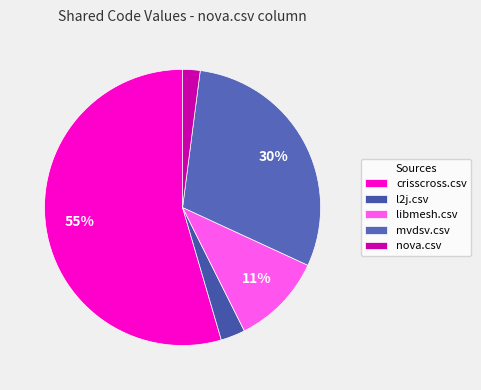

To the nearest percent, what is the average slice percentage?

20%